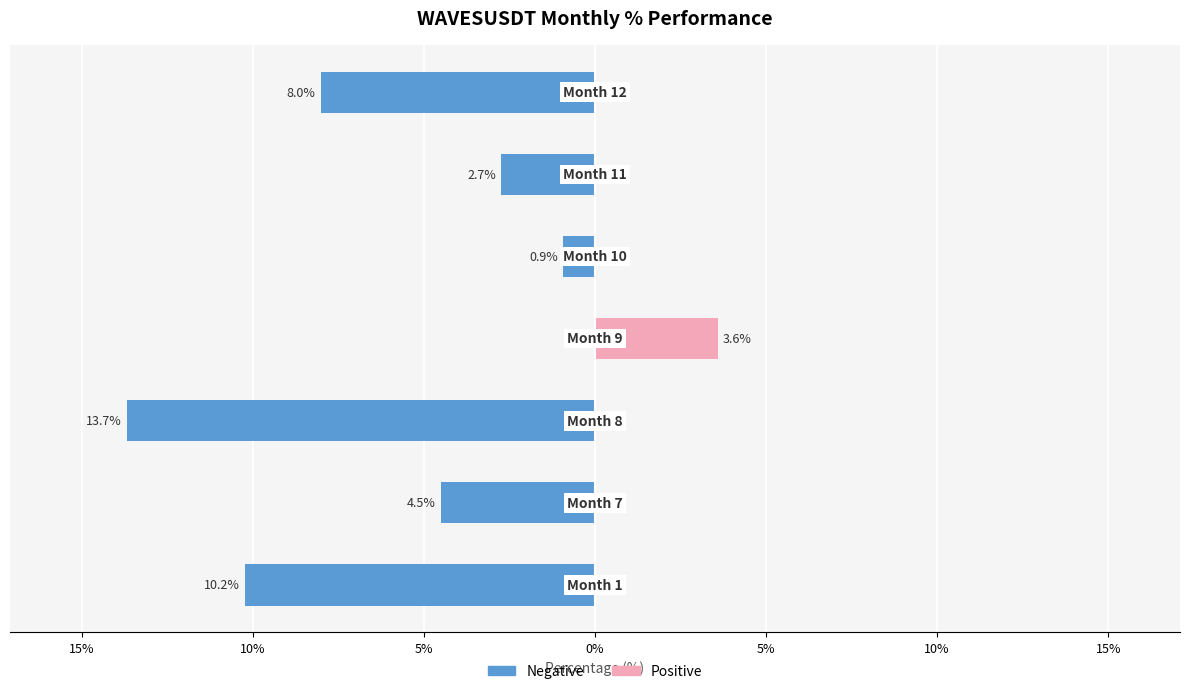

What value does the Negative series have at 0%?

-0.9